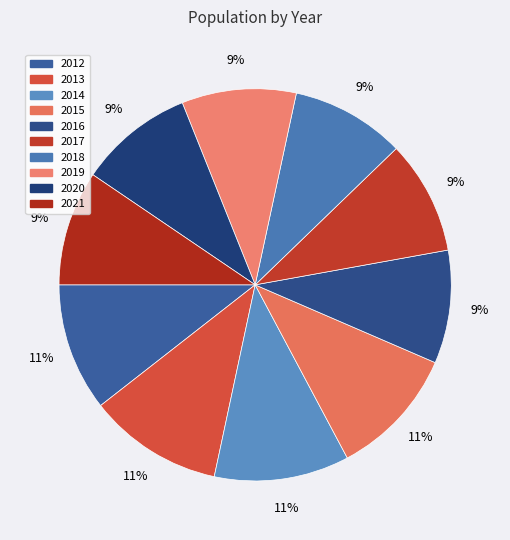

Rank the categories by value from highest to lowest.

2014, 2013, 2015, 2012, 2021, 2020, 2019, 2018, 2017, 2016